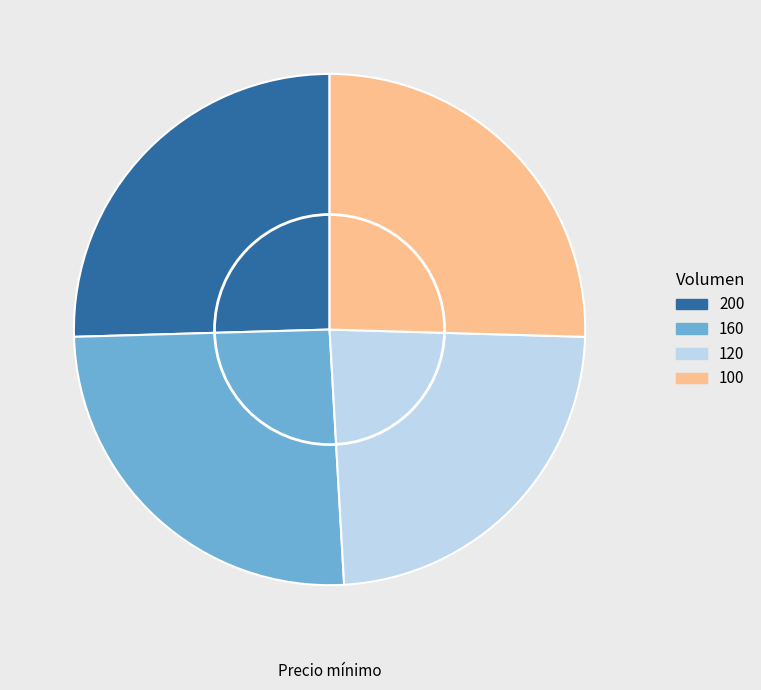

Which has a higher value, 120 or 160?

160